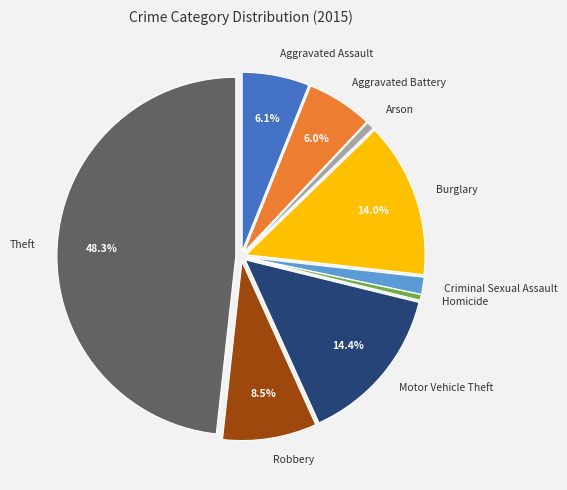

Between Robbery and Aggravated Assault, which is larger?

Robbery